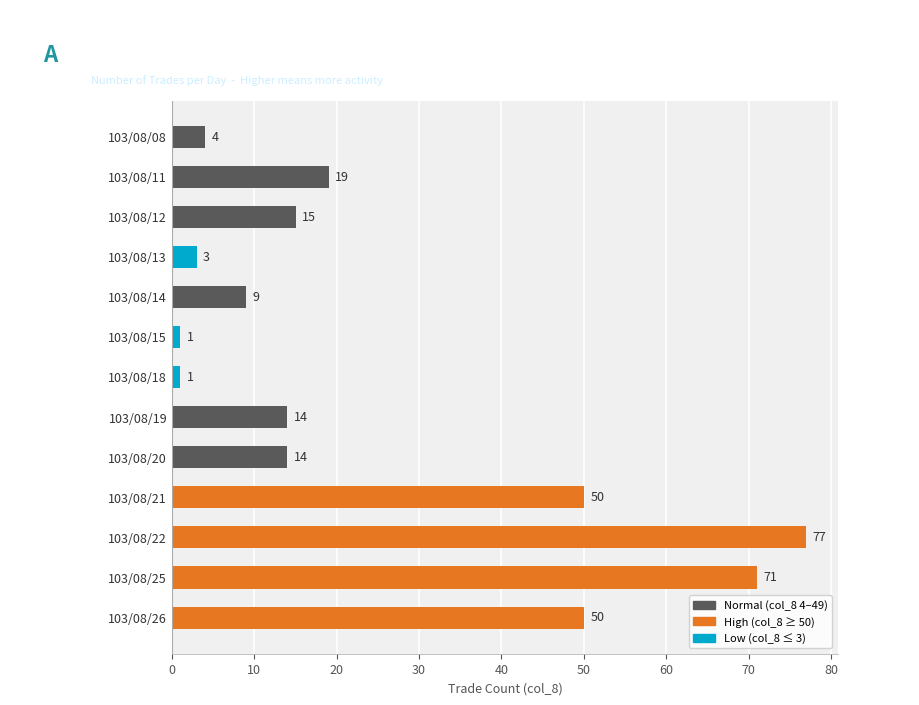

Reading top to bottom, what are all the values shown in this chart?

103/08/08=4	103/08/11=19	103/08/12=15	103/08/13=3	103/08/14=9	103/08/15=1	103/08/18=1	103/08/19=14	103/08/20=14	103/08/21=50	103/08/22=77	103/08/25=71	103/08/26=50